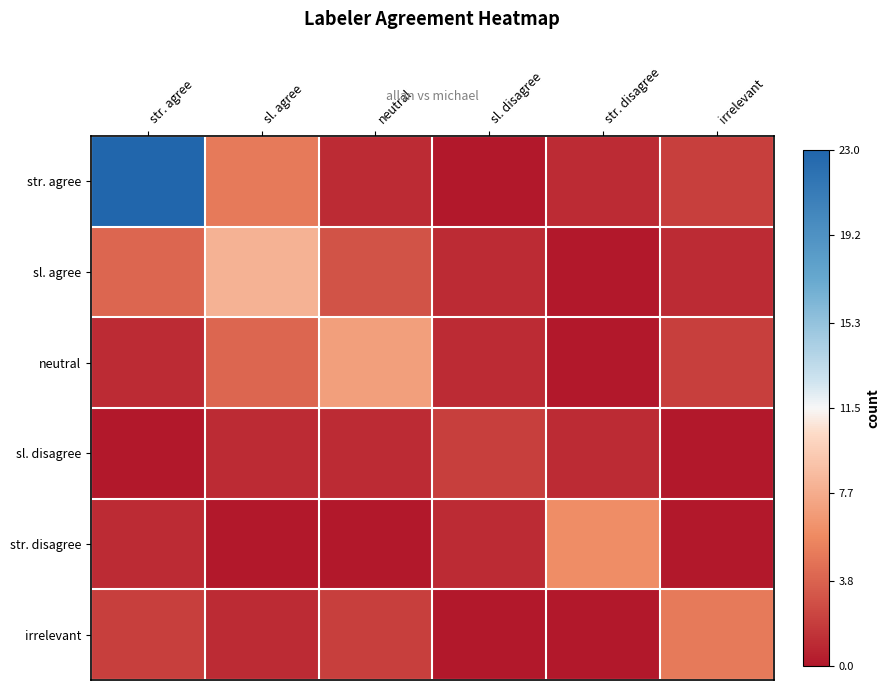

Reading left to right, extract all data points from this chart.

str. agree: str. agree=23	sl. agree=5	neutral=1	sl. disagree=0	str. disagree=1	irrelevant=2
sl. agree: str. agree=4	sl. agree=8	neutral=3	sl. disagree=1	str. disagree=0	irrelevant=1
neutral: str. agree=1	sl. agree=4	neutral=7	sl. disagree=1	str. disagree=0	irrelevant=2
sl. disagree: str. agree=0	sl. agree=1	neutral=1	sl. disagree=2	str. disagree=1	irrelevant=0
str. disagree: str. agree=1	sl. agree=0	neutral=0	sl. disagree=1	str. disagree=6	irrelevant=0
irrelevant: str. agree=2	sl. agree=1	neutral=2	sl. disagree=0	str. disagree=0	irrelevant=5